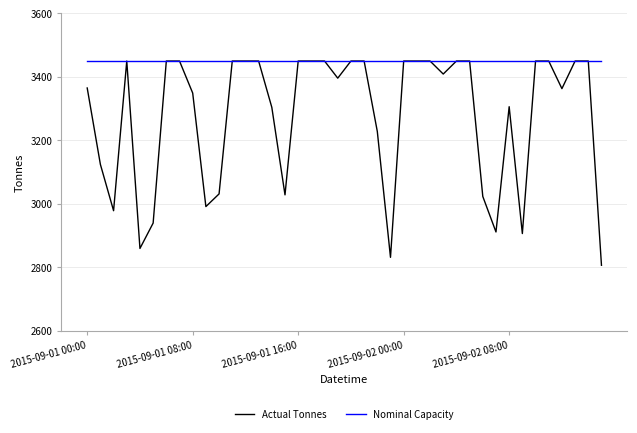

Rank the series by their average value, from lowest to highest.

Actual Tonnes, Nominal Capacity